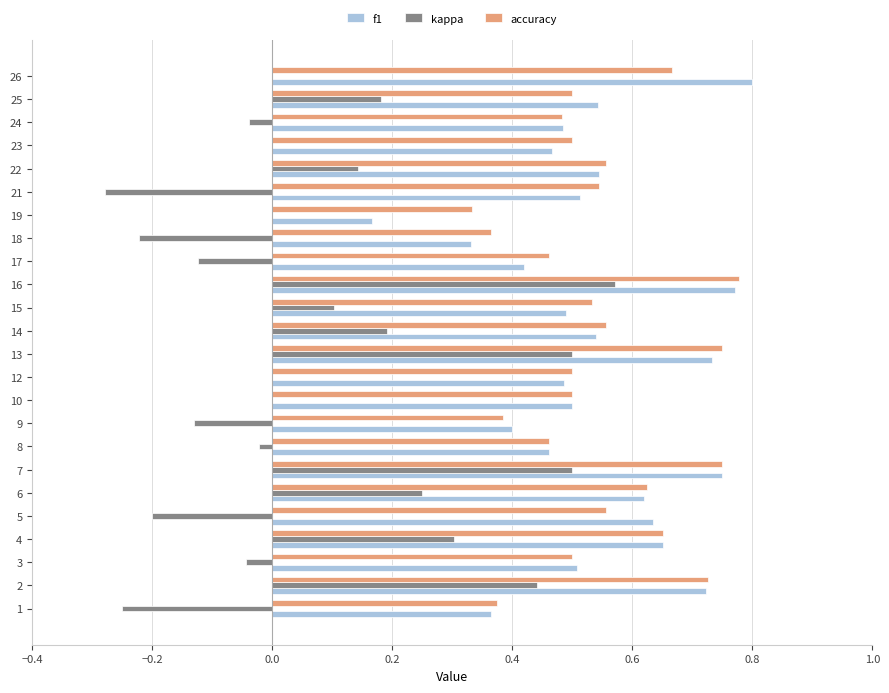

Between 8 and 16, which series saw the biggest shift?

kappa